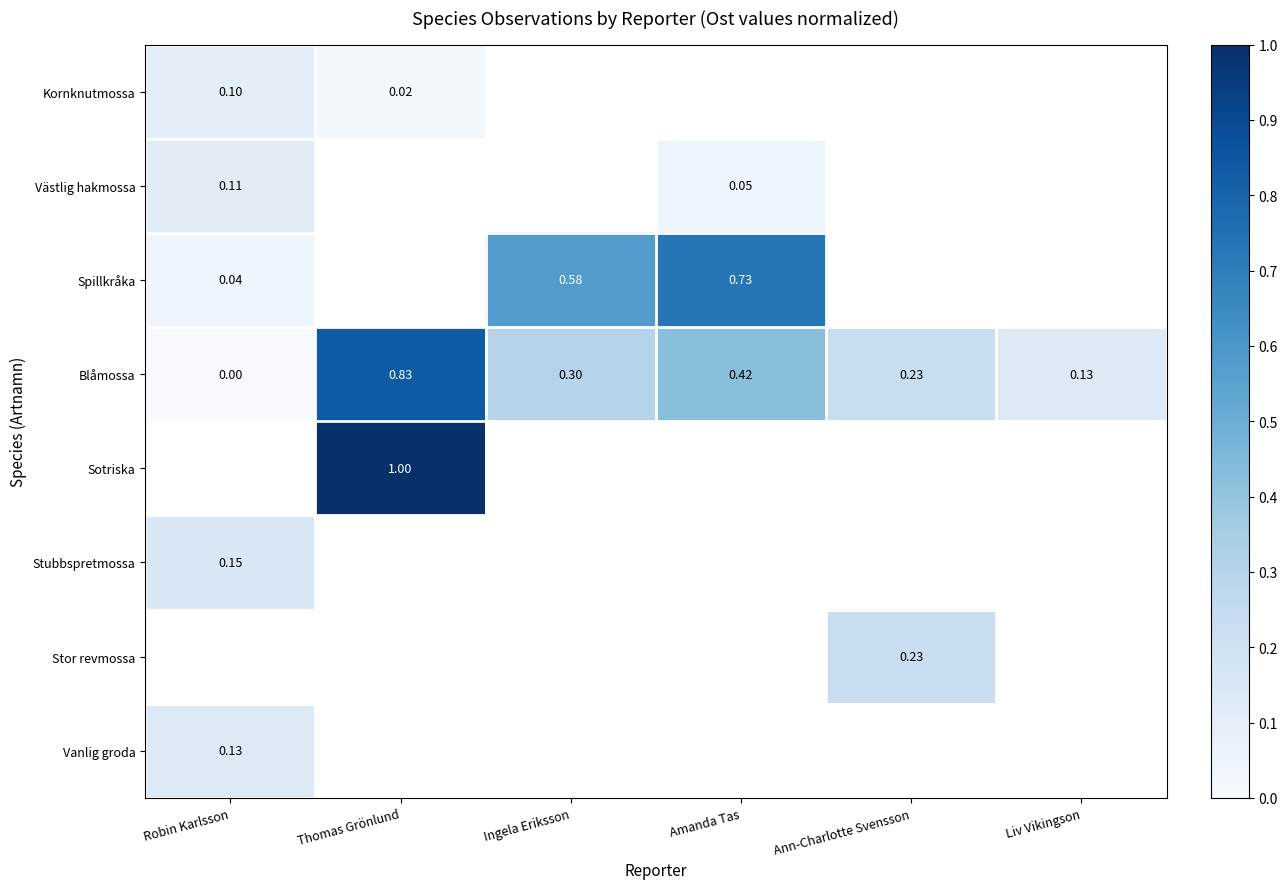

At which label is Stubbspretmossa closest to 0?

Robin Karlsson